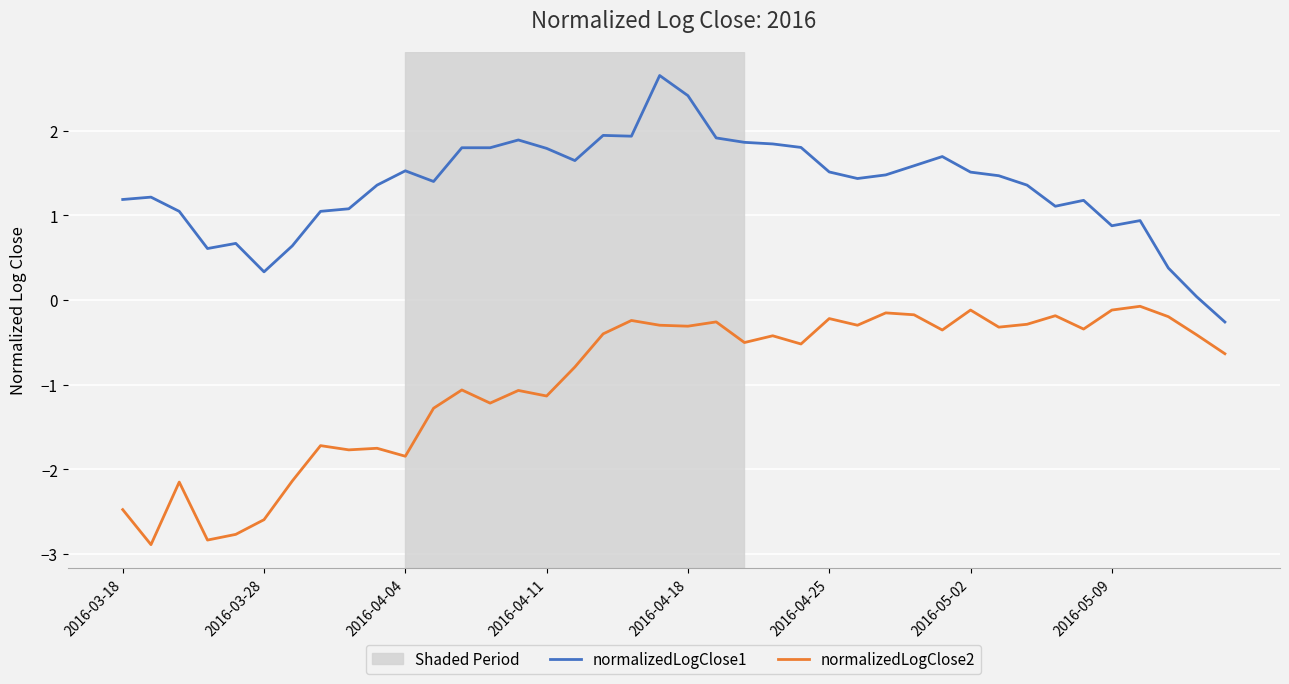

True or false: normalizedLogClose1 and normalizedLogClose2 cross at least once.

False